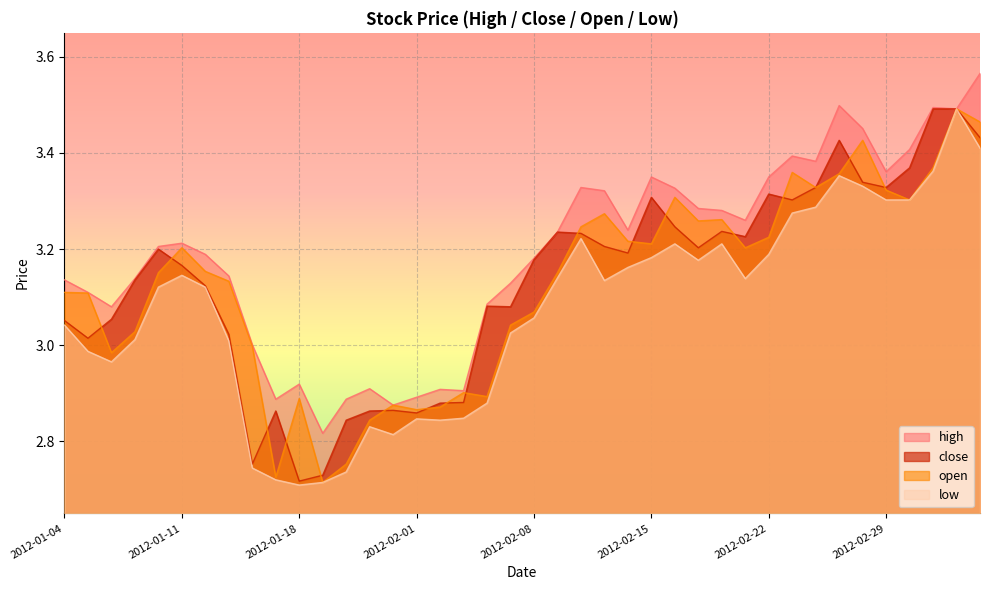

What is the spread (max minus min) of values at 2012-02-15?

0.2